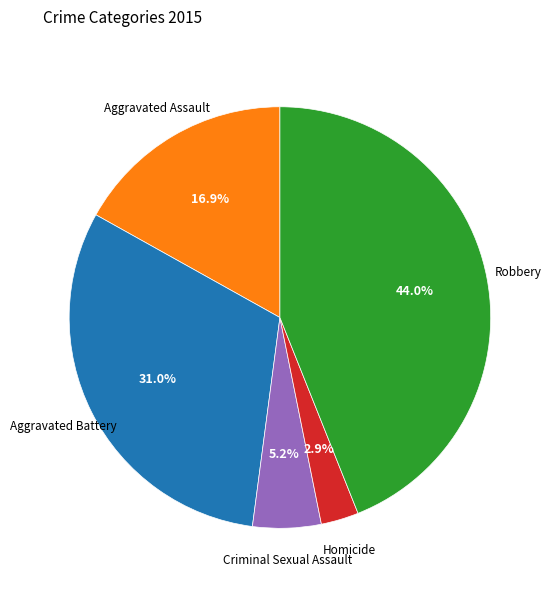

Is there a majority slice in this chart?

No